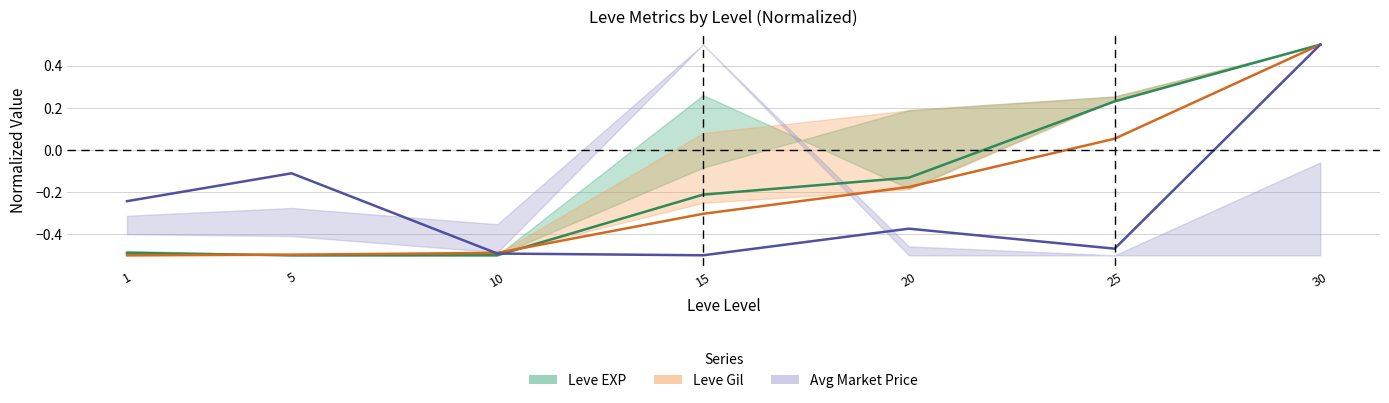

At which label is Leve Gil mean closest to 0?

25